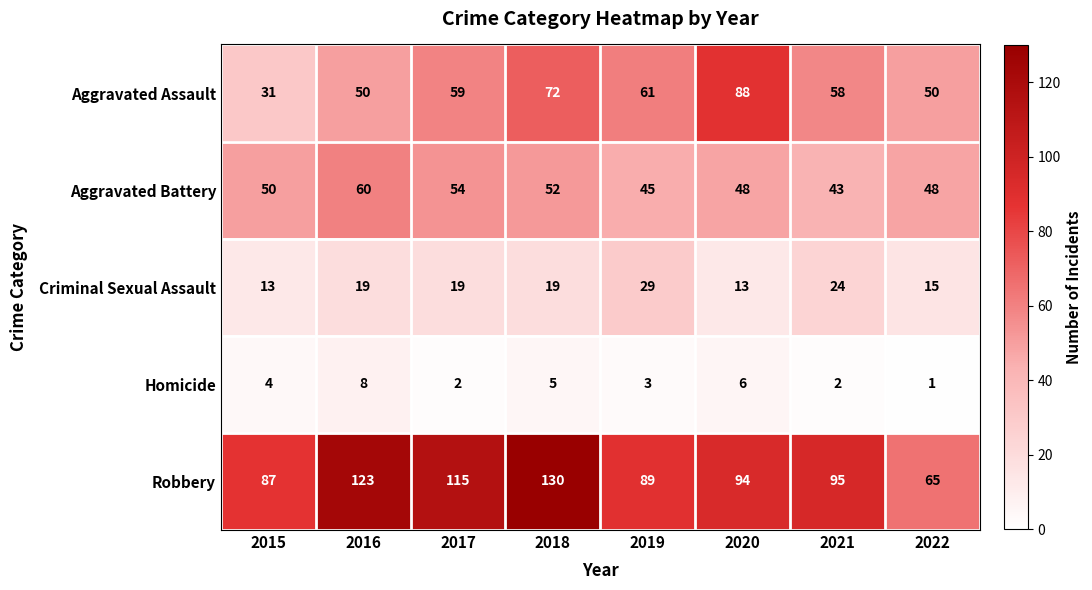

The Criminal Sexual Assault series shows 5 at 2016. True or false?

False